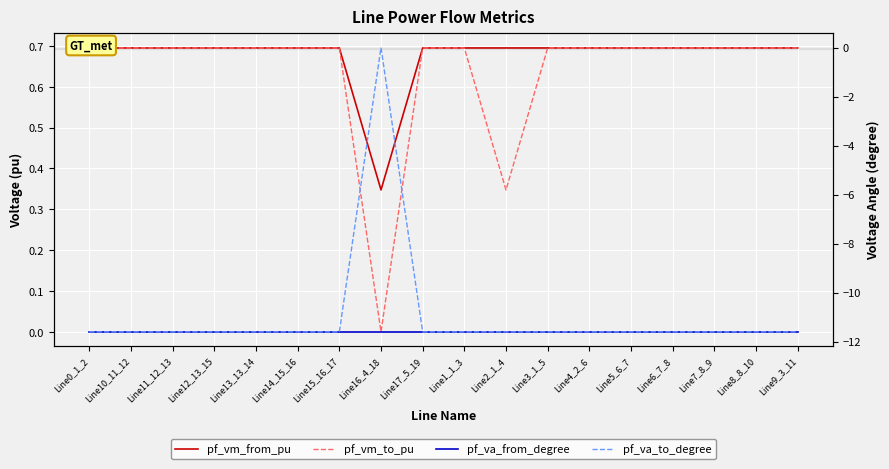

What is the spread (max minus min) of values at Line7_8_9?

12.3